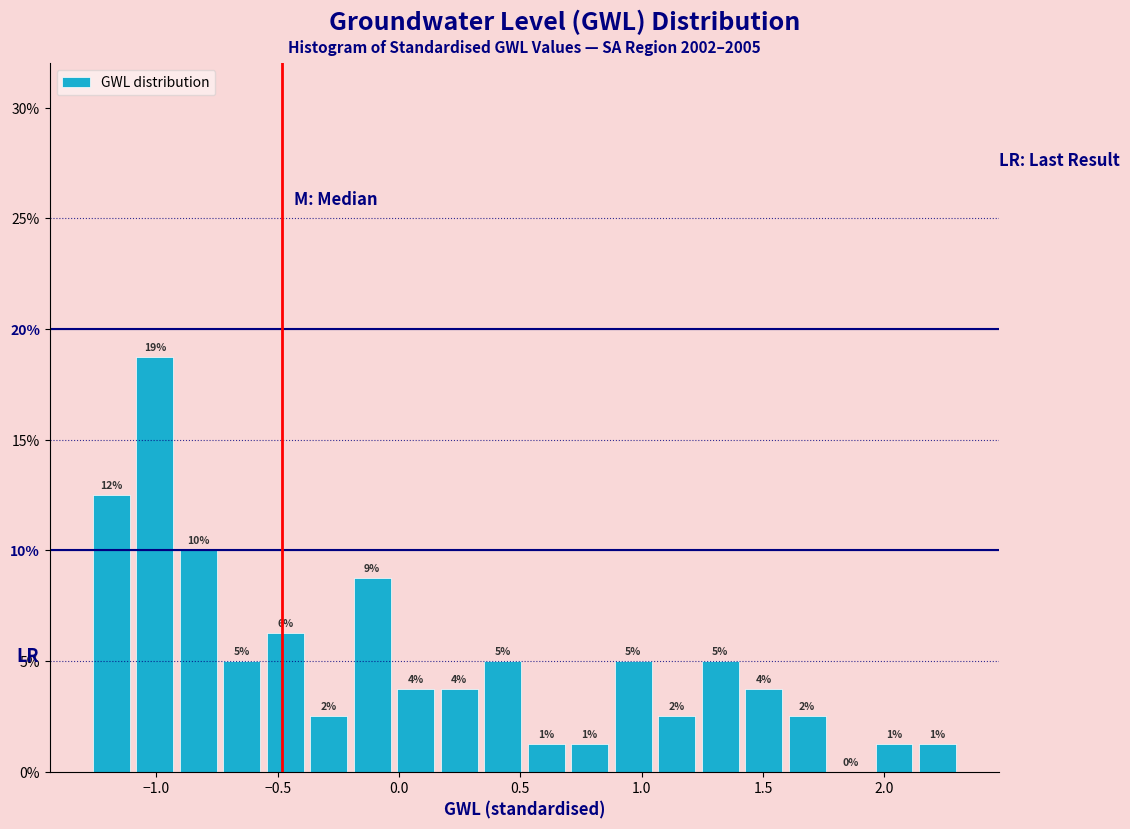

Around what value on the x-axis is the tallest bar? Give the approximate position of its centre, as read against the axis.

-1.00